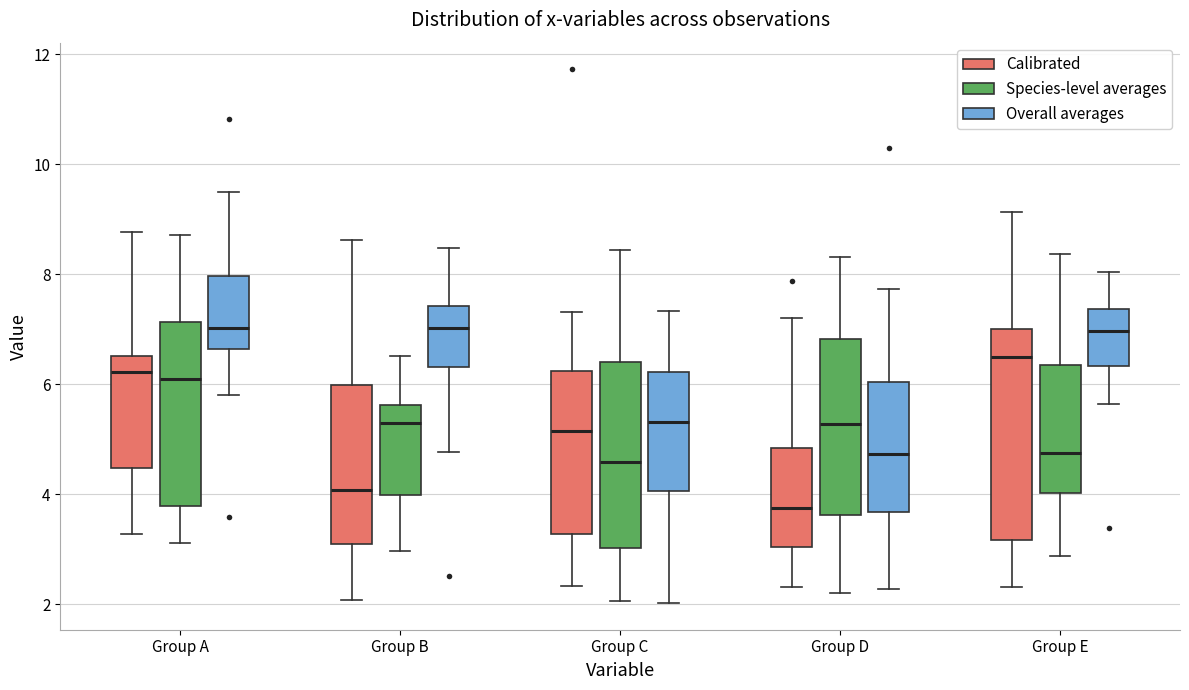

Reading left to right, transcribe this box plot: for each box, give where its median line is, the range the box spans, and where its two whiskers end, as read against the y-axis. The values are not printed on the chart, so give them approximately, as read against the axis.

Group A (Calibrated): median 6.2, box 4.4 to 6.6, whiskers 3.2 to 8.8
Group A (Species-level averages): median 6.0, box 3.8 to 7.2, whiskers 3.2 to 8.8
Group A (Overall averages): median 7.0, box 6.6 to 8.0, whiskers 5.8 to 9.4
Group B (Calibrated): median 4.0, box 3.0 to 6.0, whiskers 2.0 to 8.6
Group B (Species-level averages): median 5.4, box 4.0 to 5.6, whiskers 3.0 to 6.6
Group B (Overall averages): median 7.0, box 6.4 to 7.4, whiskers 4.8 to 8.4
Group C (Calibrated): median 5.2, box 3.2 to 6.2, whiskers 2.4 to 7.4
Group C (Species-level averages): median 4.6, box 3.0 to 6.4, whiskers 2.0 to 8.4
Group C (Overall averages): median 5.4, box 4.0 to 6.2, whiskers 2.0 to 7.4
Group D (Calibrated): median 3.8, box 3.0 to 4.8, whiskers 2.4 to 7.2
Group D (Species-level averages): median 5.2, box 3.6 to 6.8, whiskers 2.2 to 8.4
Group D (Overall averages): median 4.8, box 3.6 to 6.0, whiskers 2.2 to 7.8
Group E (Calibrated): median 6.4, box 3.2 to 7.0, whiskers 2.4 to 9.2
Group E (Species-level averages): median 4.8, box 4.0 to 6.4, whiskers 2.8 to 8.4
Group E (Overall averages): median 7.0, box 6.4 to 7.4, whiskers 5.6 to 8.0